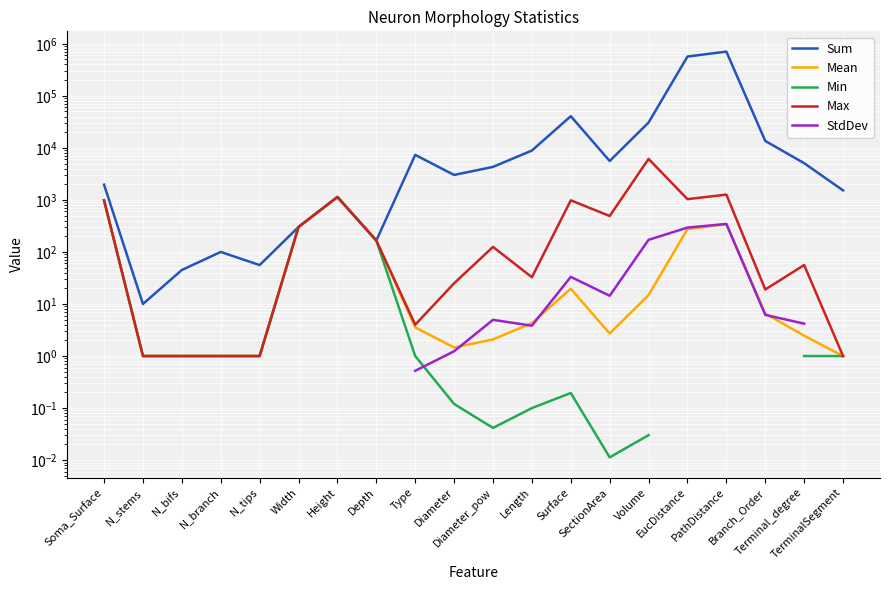

Read the Min value at Diameter.

0.1